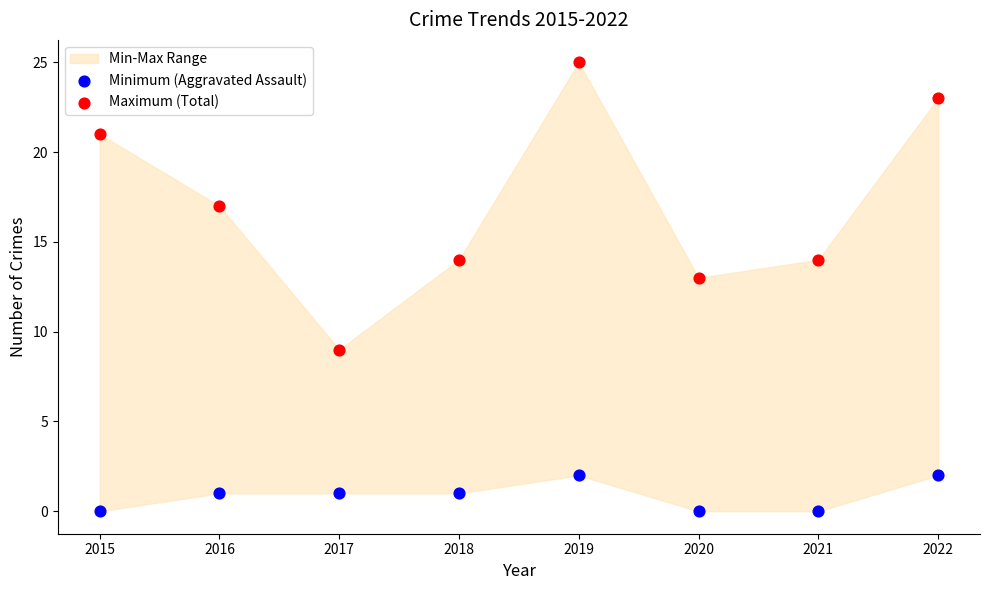

Which series contains the highest Y value?

Maximum (Total)